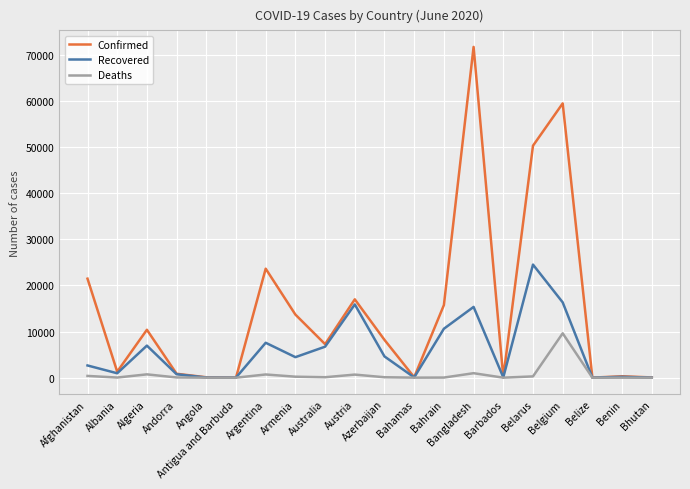

Which series has the widest spread of values?

Confirmed